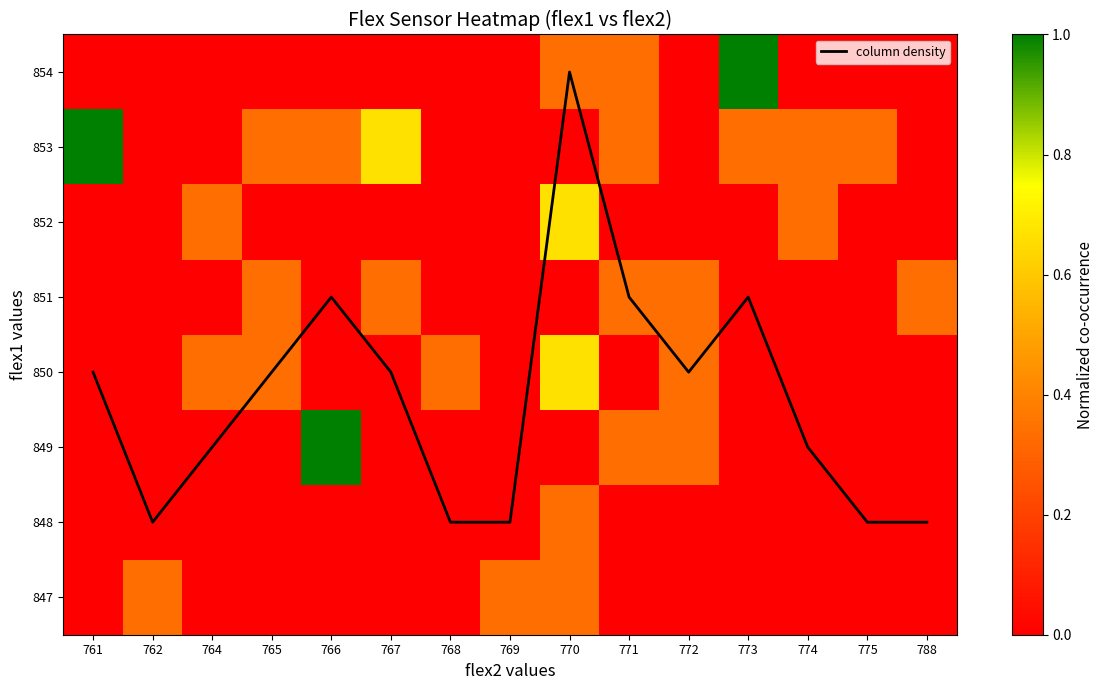

Count the 851 values in the range 0 to 1.

15